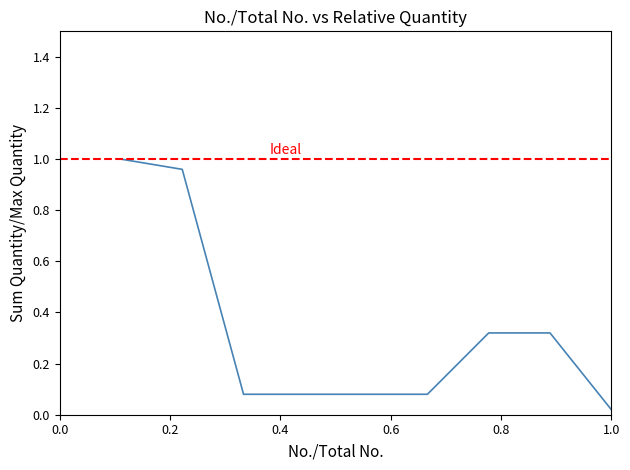

True or false: the data shows 0.1 at 8.

False